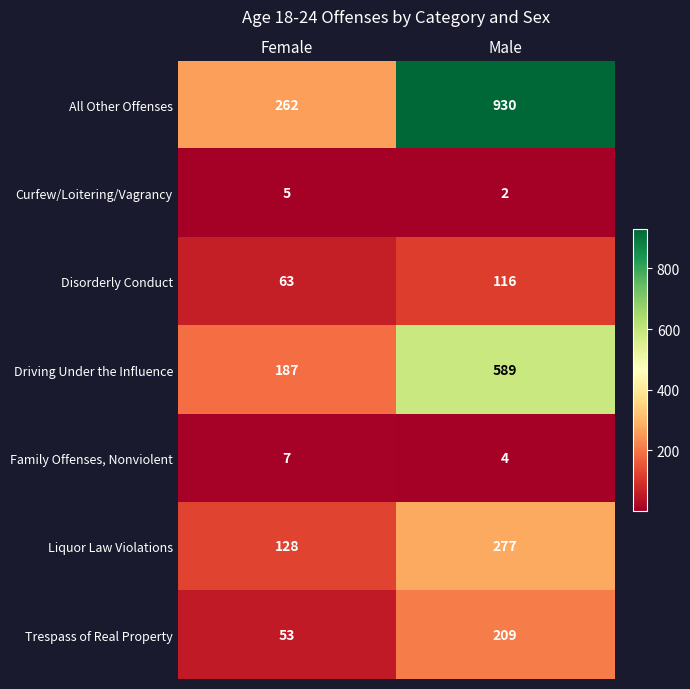

What is the average value of the Disorderly Conduct series?

90